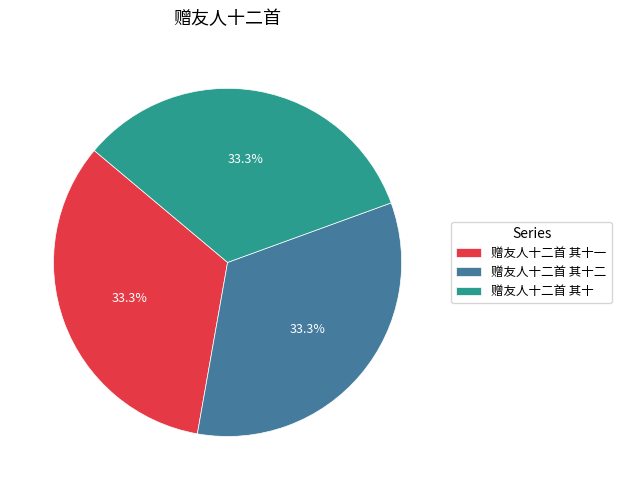

True or false: 赠友人十二首 其十二 accounts for 33% of the total.

True